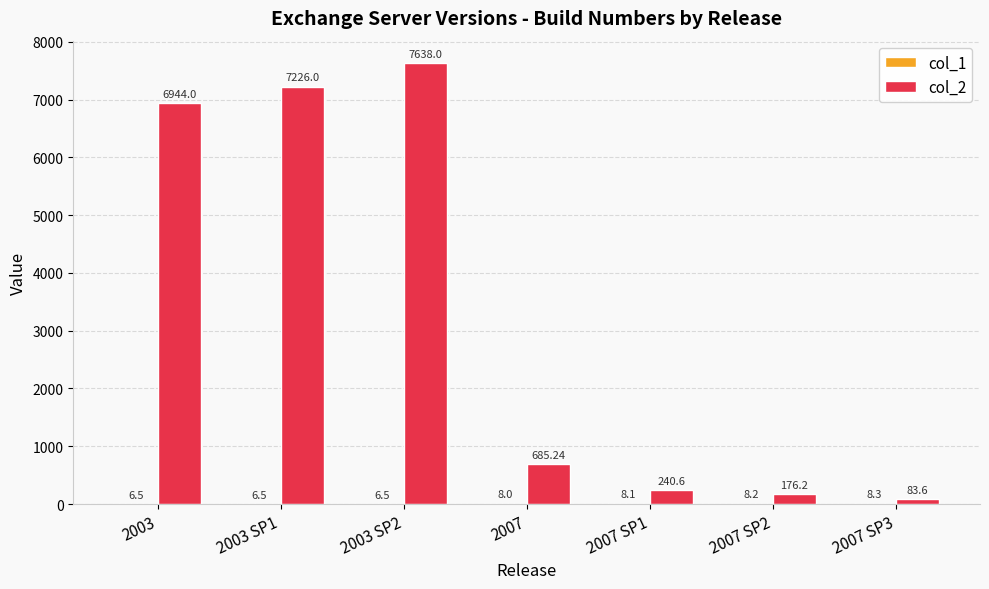

Count the number of data series in this chart.

2